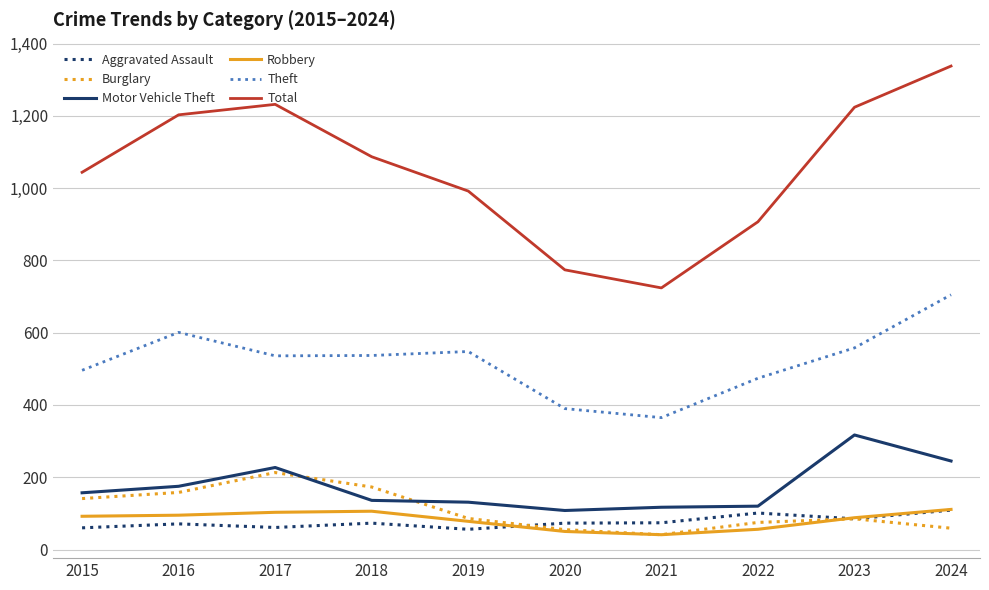

Does the chart have visible grid lines?

Yes